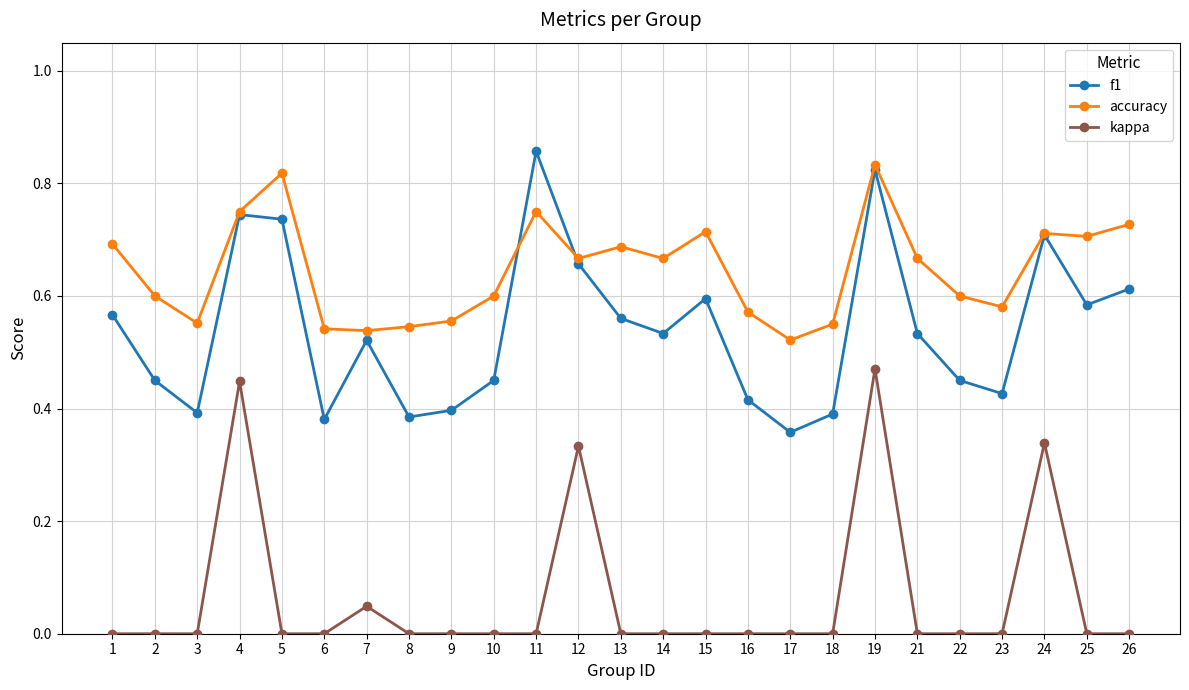

Where is the first local minimum for f1?

3